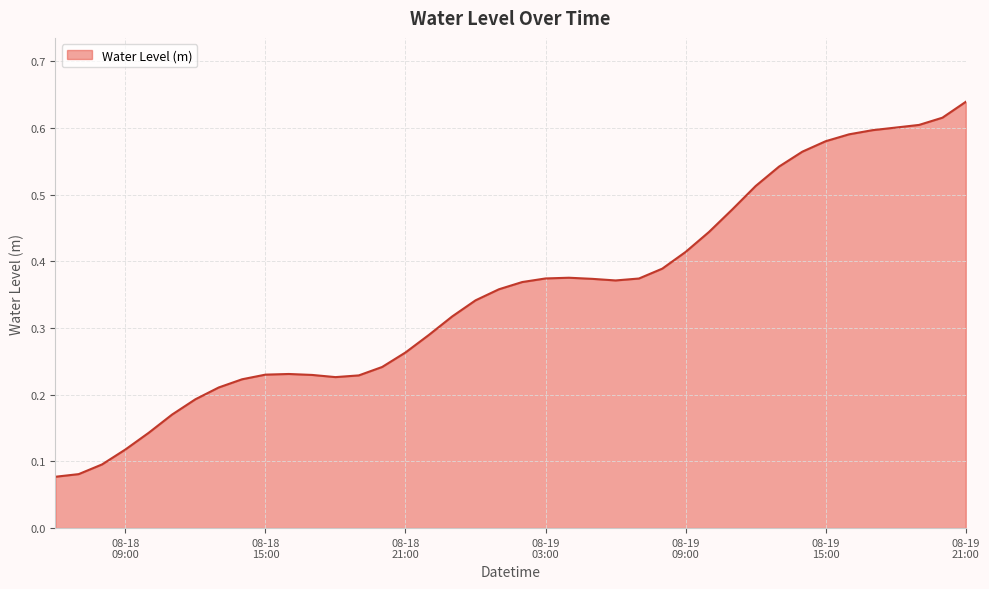

Does the chart have visible grid lines?

Yes